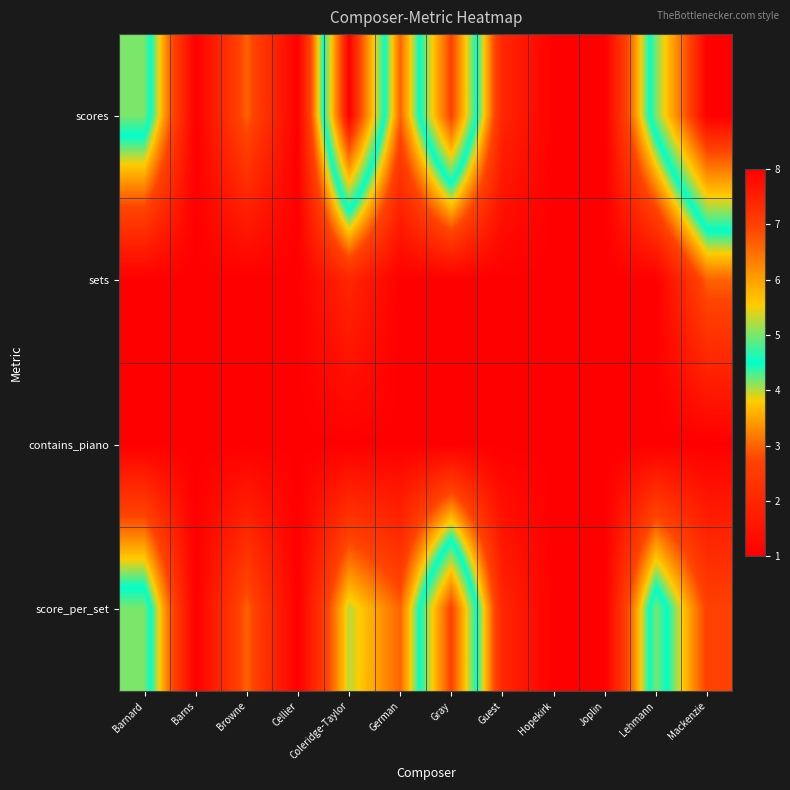

What is the smallest value displayed?

1.0